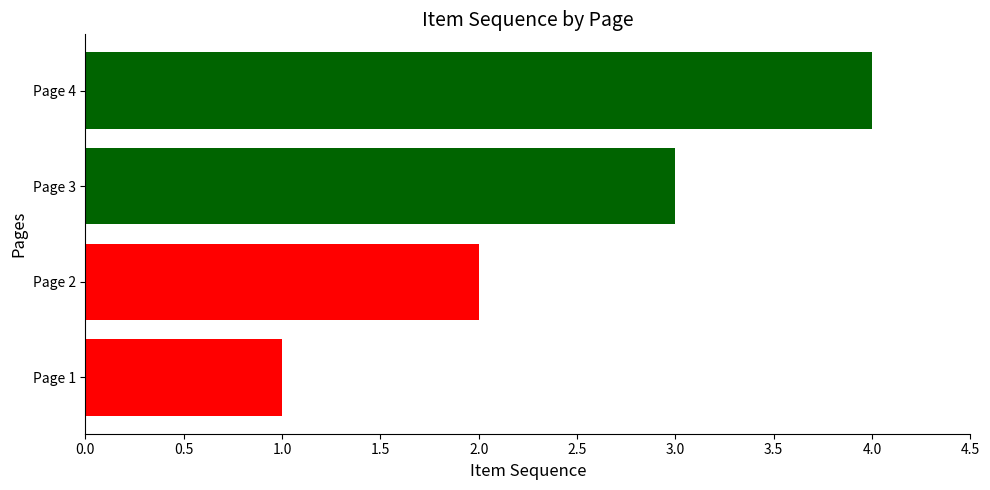

What is the change in value from Page 2 to Page 4?

+2